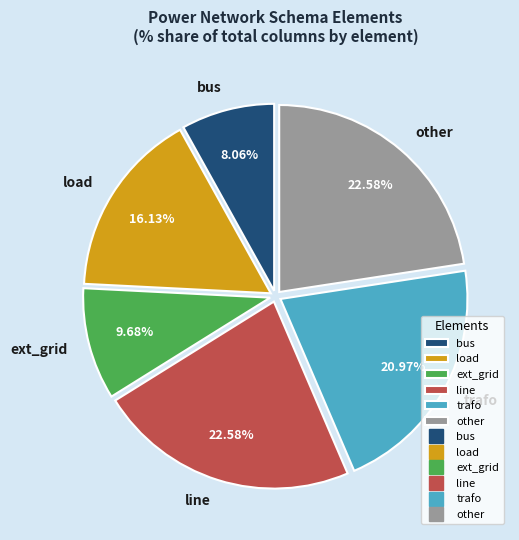

Does trafo account for over 50% of the chart?

No